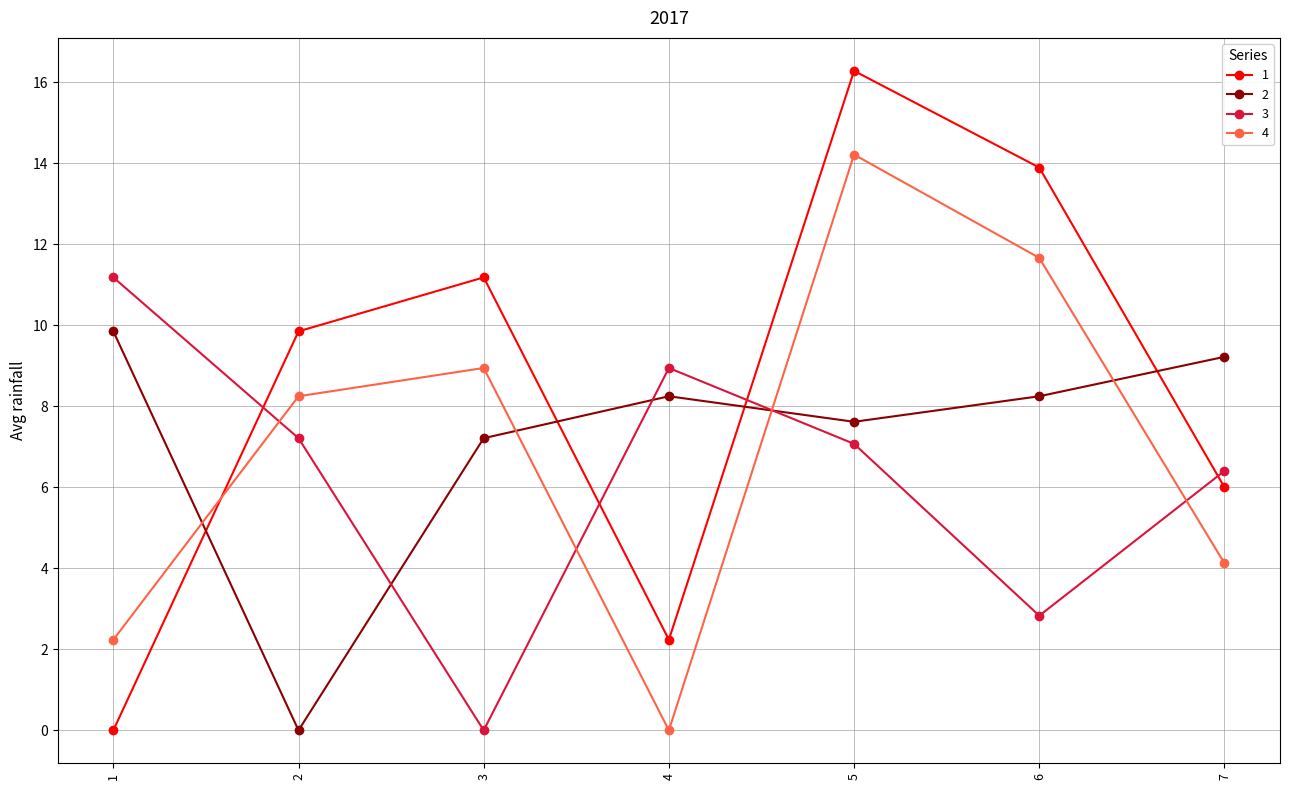

How many interior local peaks does the 3 series have?

1